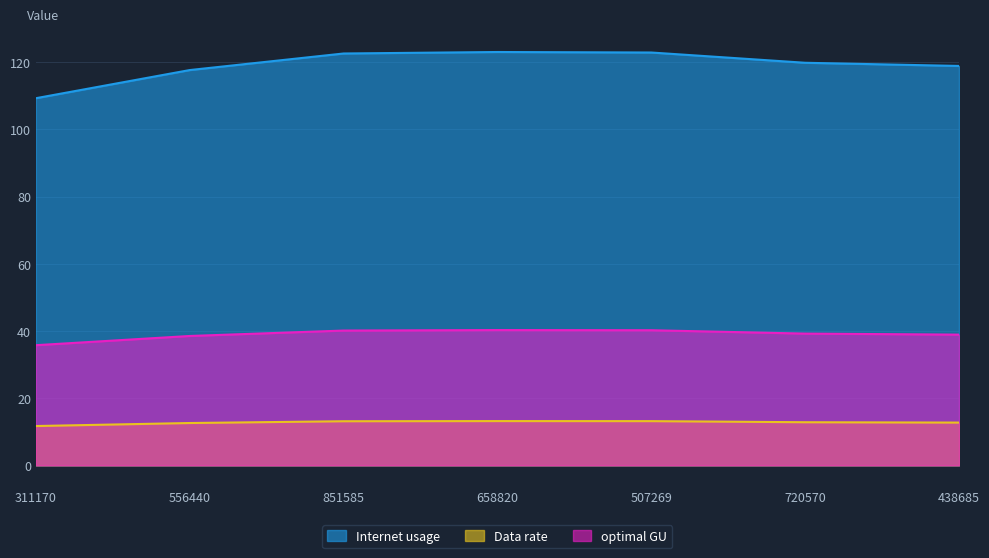

What position from the right is 658820?

4